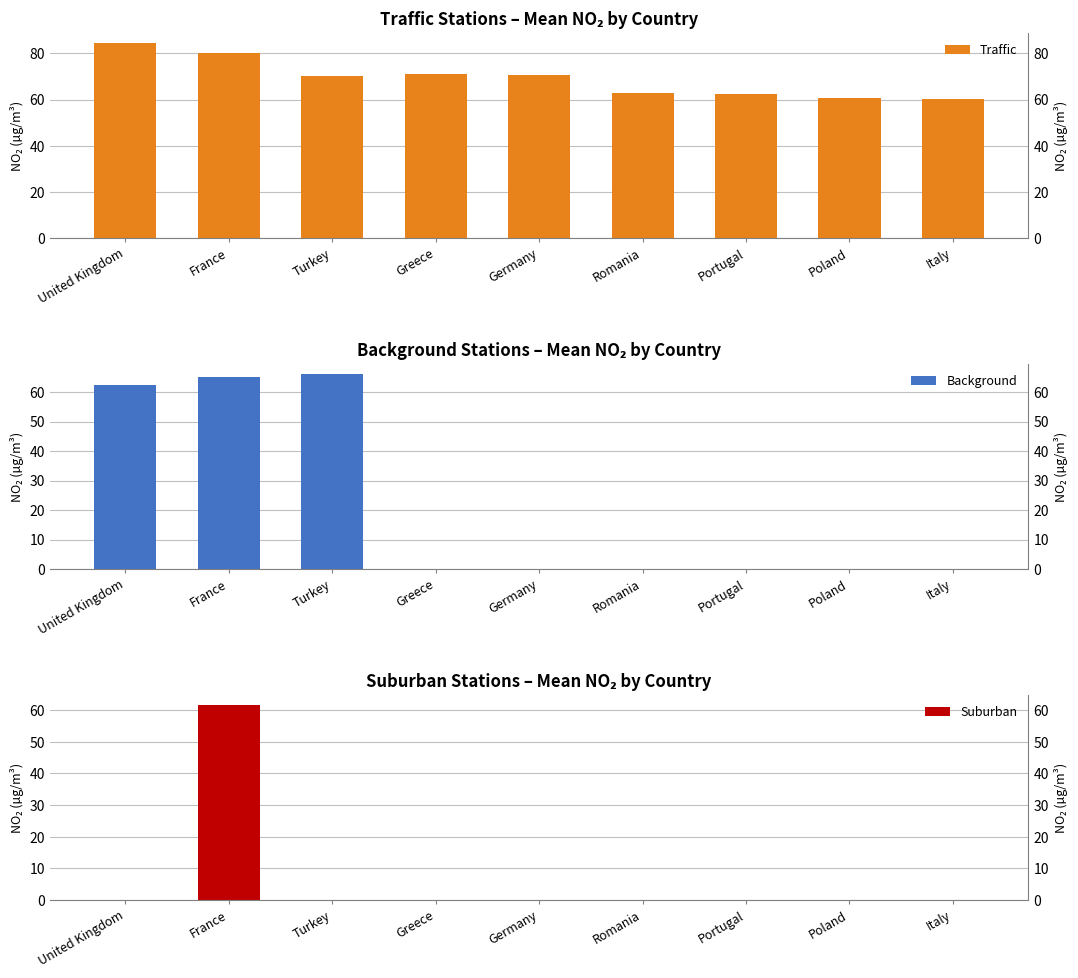

What are all the series names shown in the legend?

Traffic, Background, Suburban